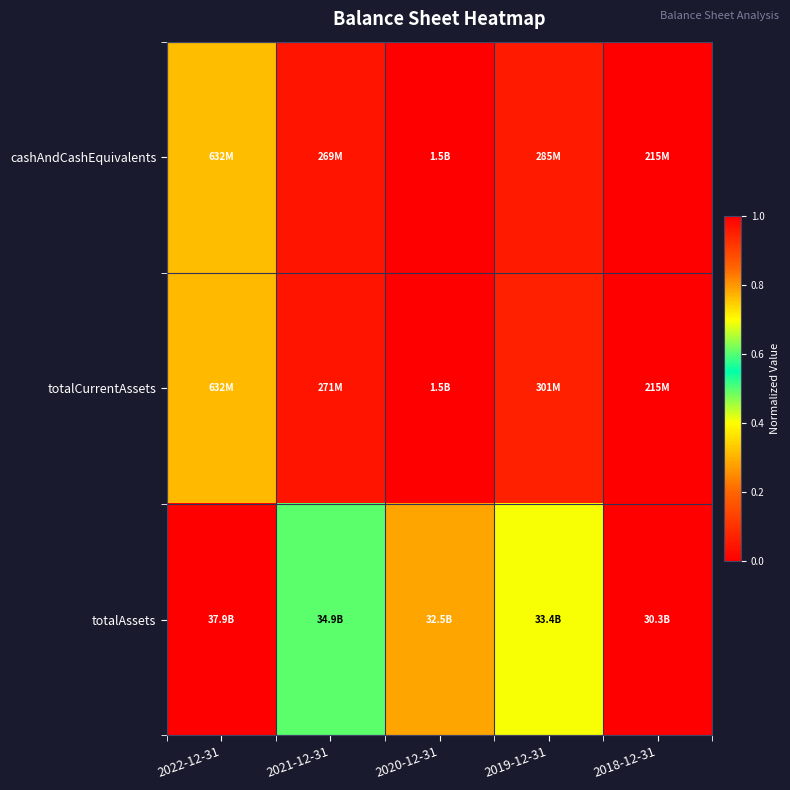

At how many categories does at least one series exceed 0?

4